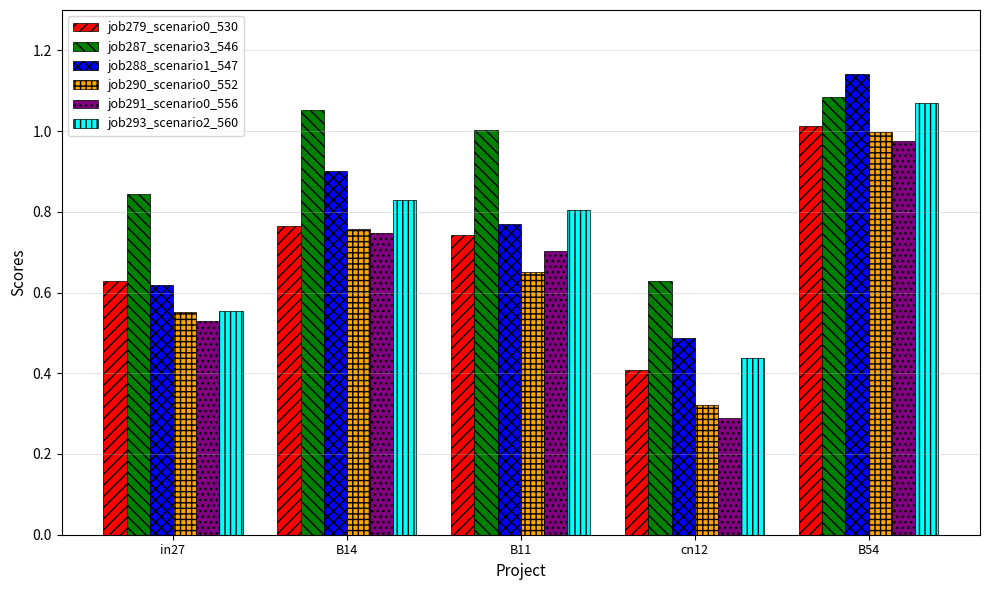

What is the sum of all job293_scenario2_560 values?

3.7